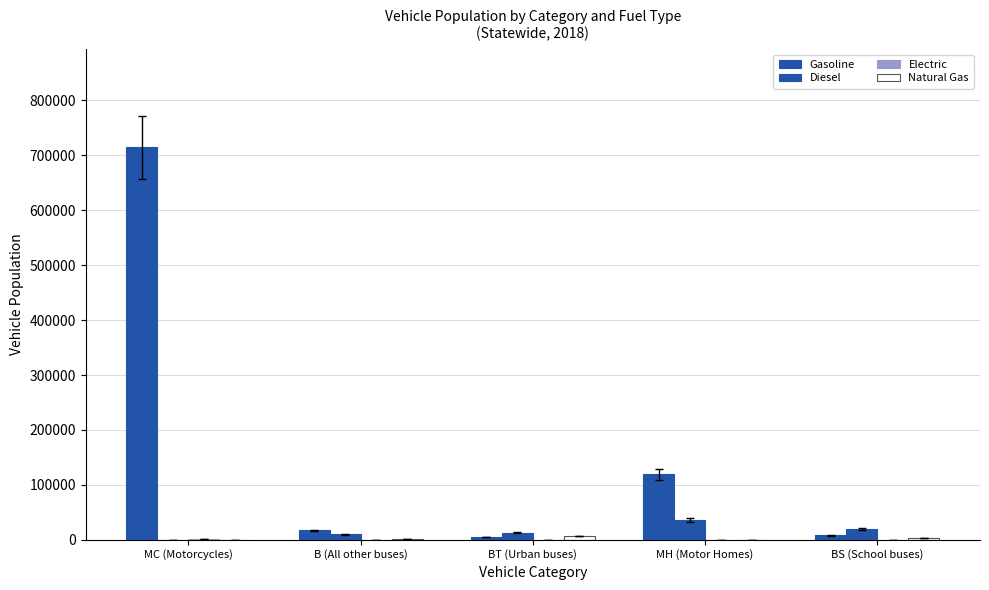

Does the chart contain stacked bars?

No